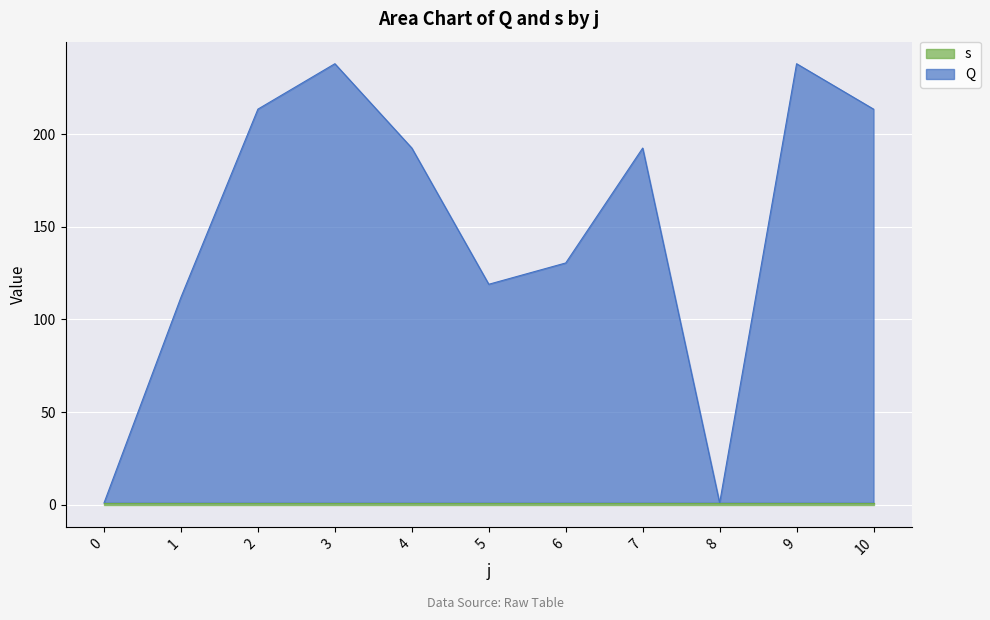

Reading left to right, transcribe all the data shown in this chart.

1.0	112.0	213.5	238.0	192.5	119.0	130.5	192.5	1.0	238.0	213.5